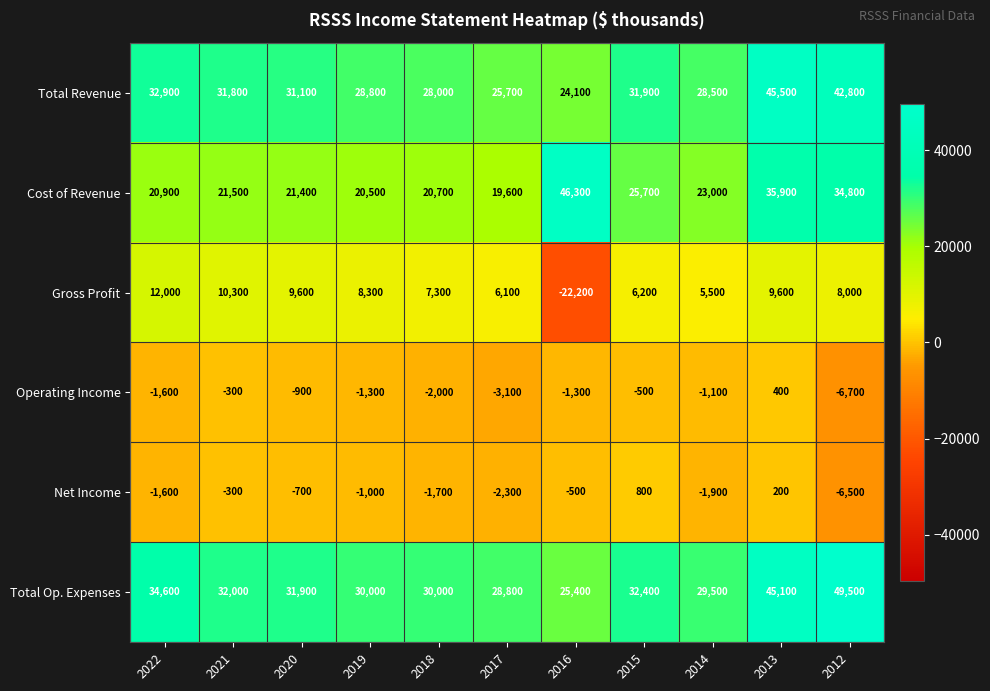

Which label corresponds to the largest value in the chart?

2012